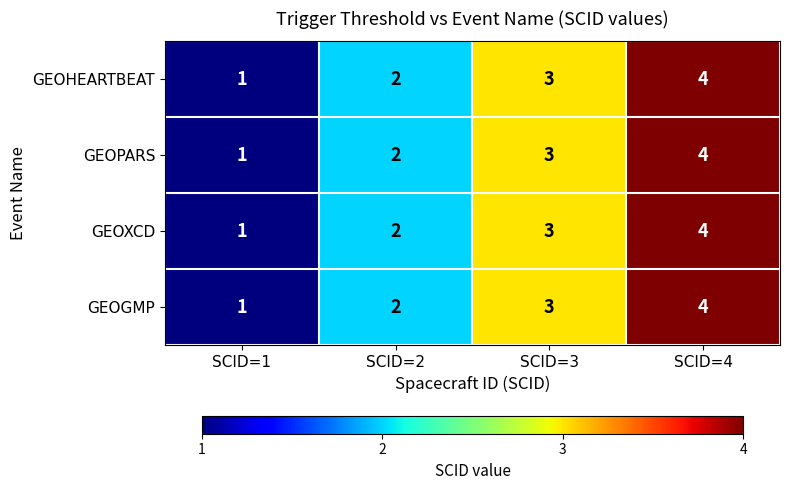

At which label does GEOPARS reach its peak?

SCID=4